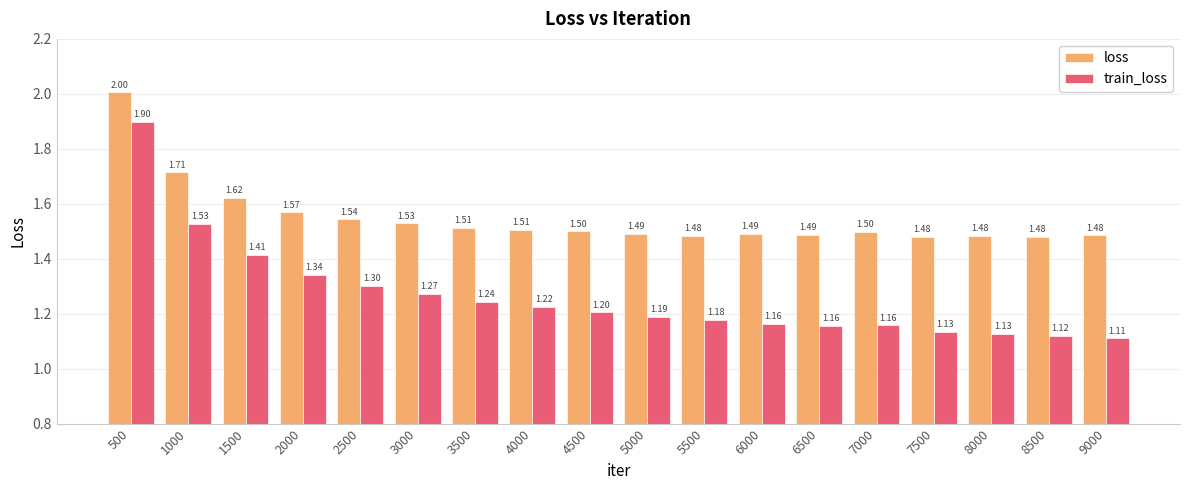

How many categories are shown in the chart?

18